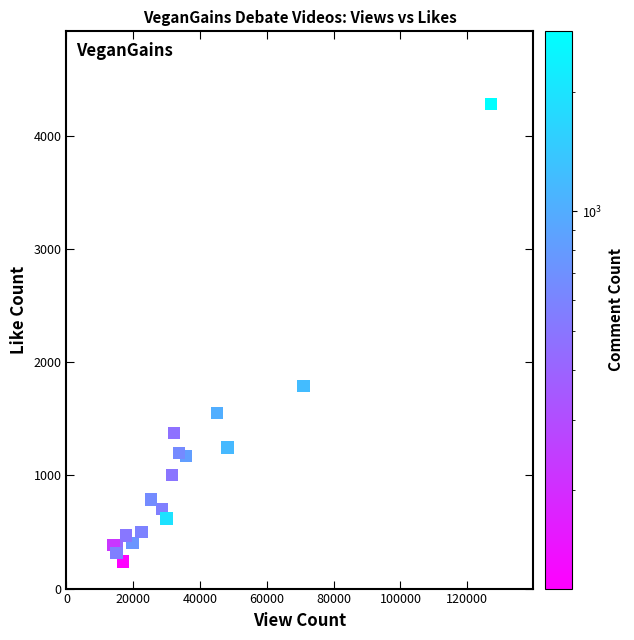

What Y value in the scatter plot is closest to 2261?

1790